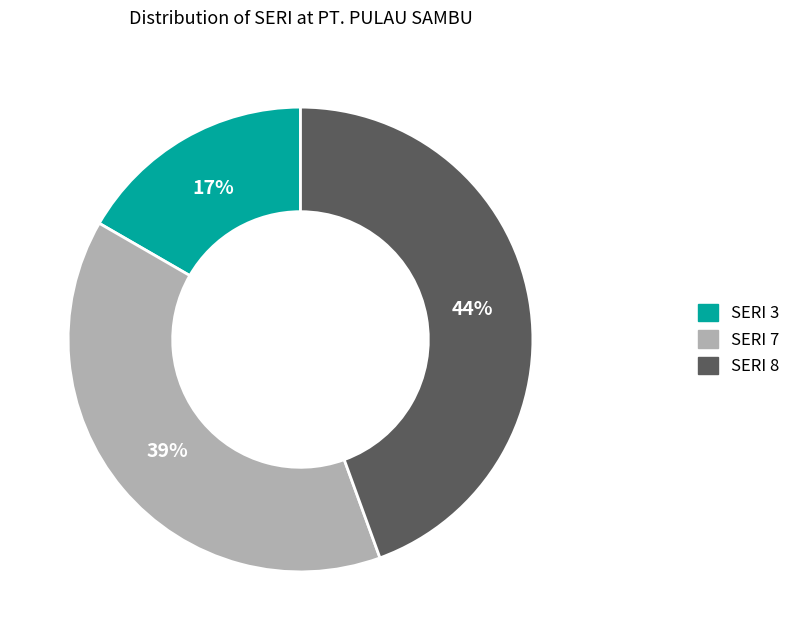

Count the number of slices in the pie.

3